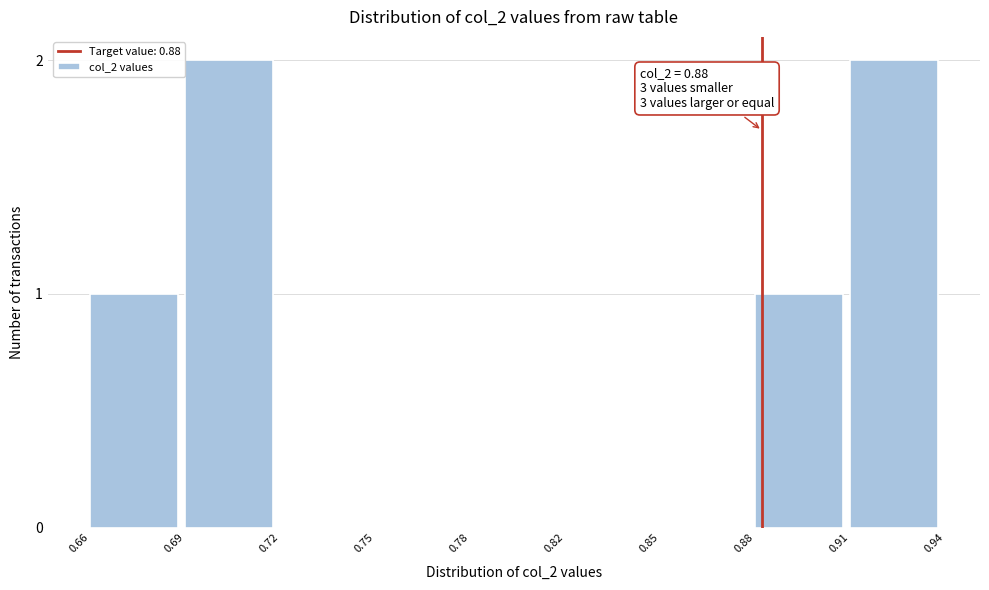

Reading left to right, what are all the values shown in this chart?

0.66=1	0.69=2	0.72=0	0.75=0	0.78=0	0.82=0	0.85=0	0.88=1	0.91=2